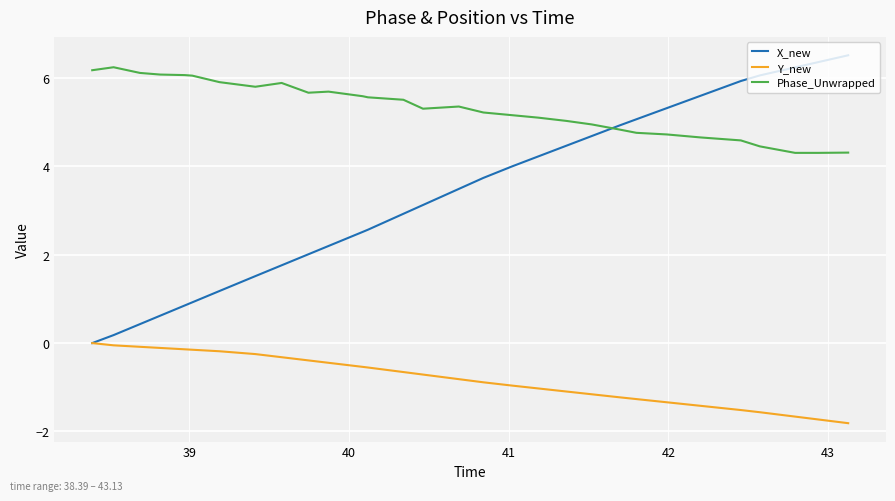

Does the chart have visible grid lines?

Yes